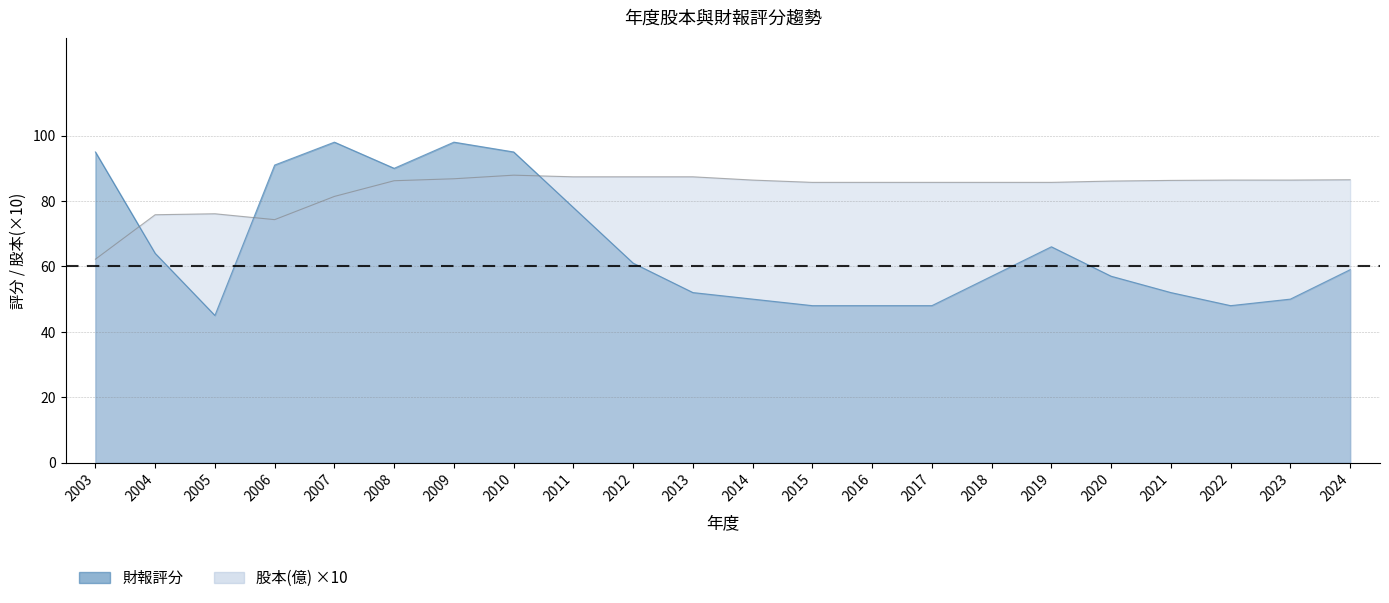

Which series has the largest range (max minus min)?

財報評分